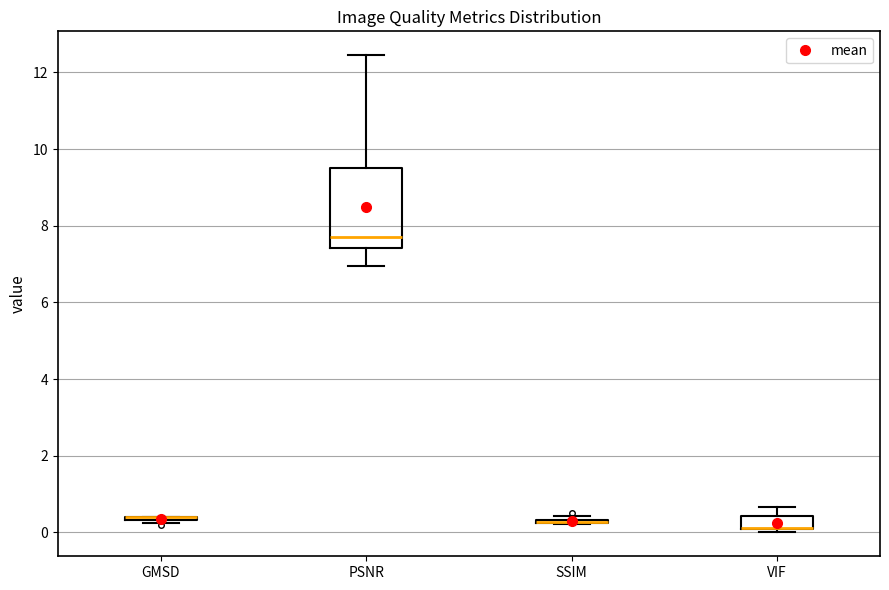

Reading left to right, transcribe this box plot: for each box, give where its median line is, the range the box spans, and where its two whiskers end, as read against the y-axis. The values are not printed on the chart, so give them approximately, as read against the axis.

GMSD: box collapsed to a line at 0.4, whiskers 0.2 to 0.4
PSNR: median 7.8, box 7.4 to 9.6, whiskers 7.0 to 12.4
SSIM: box collapsed to a line at 0.2, whiskers 0.2 to 0.4
VIF: median 0.2 (drawn on the box's lower edge), box 0.0 to 0.4, whiskers 0.0 (just below the box's lower edge) to 0.6